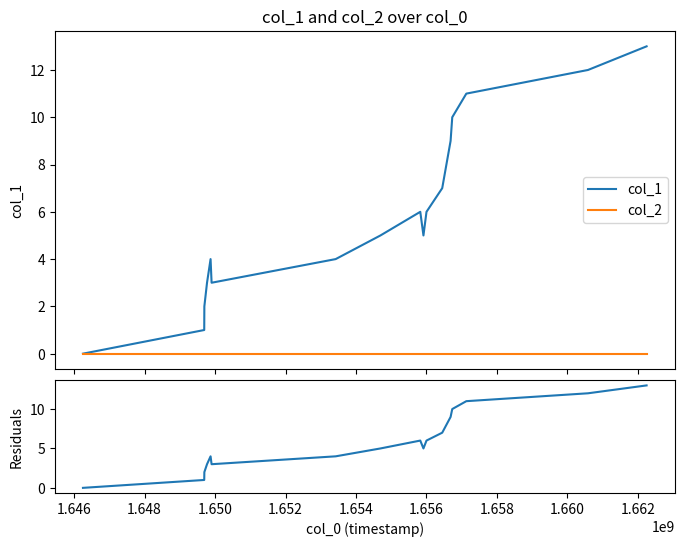

True or false: col_2 and col_1 cross at least once.

False